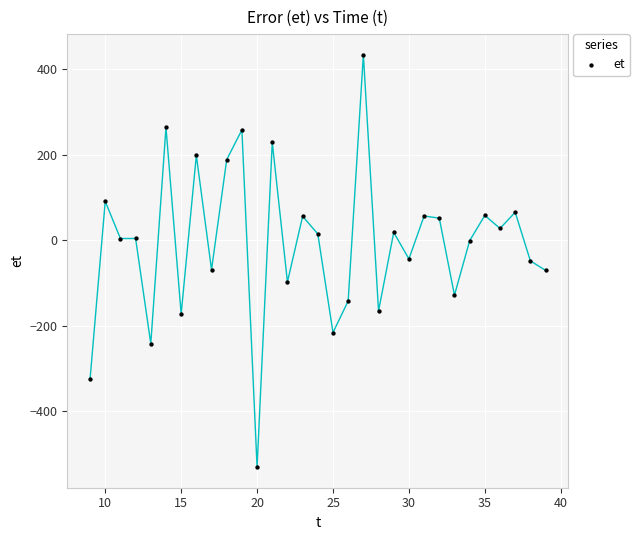

What is the range of X values (max minus min)?

30.0